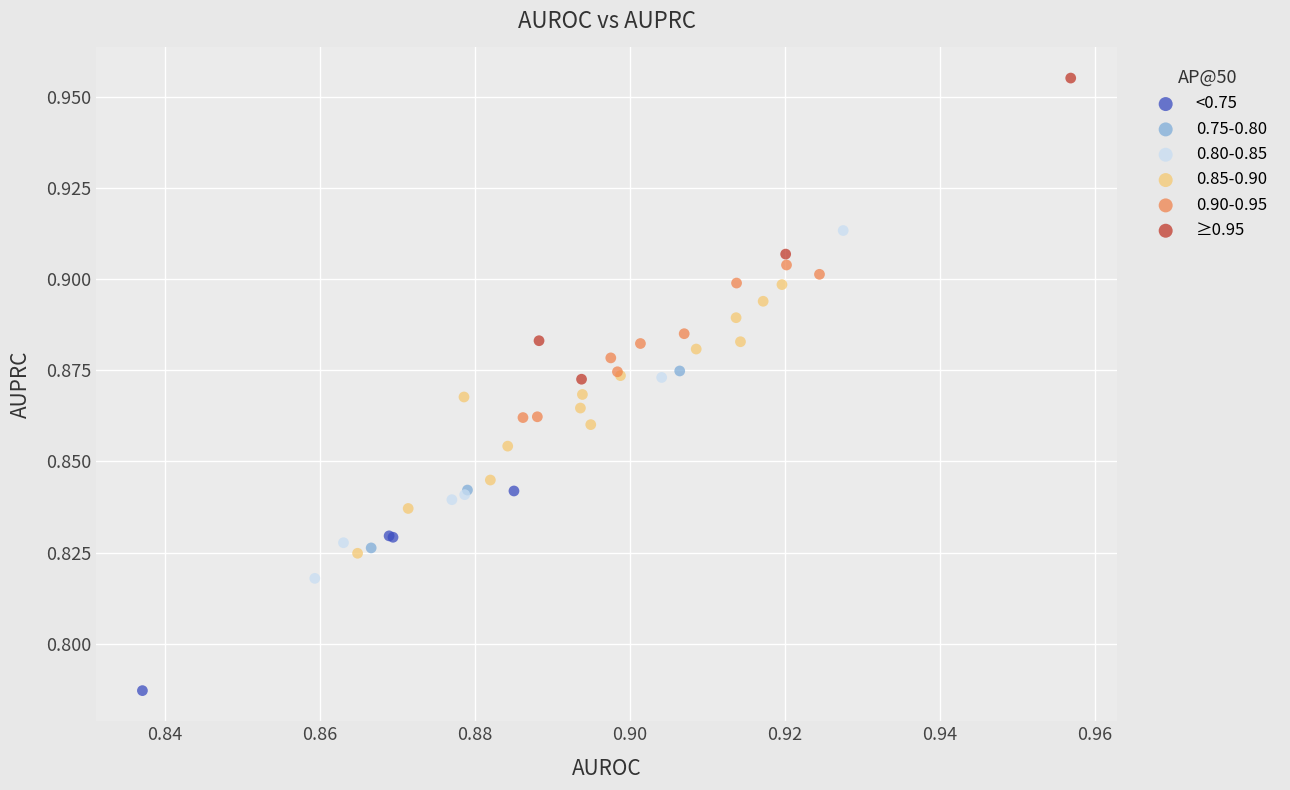

Which series contains the lowest Y value?

<0.75